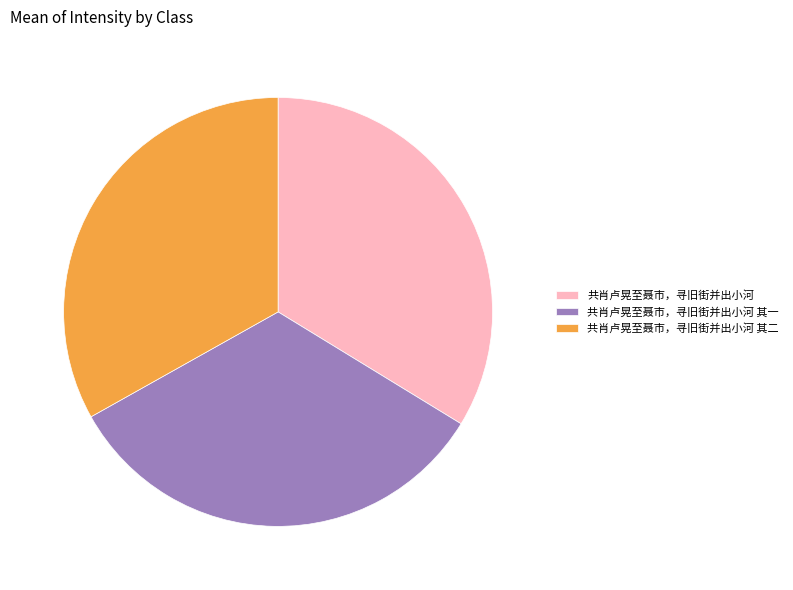

Which category has the biggest portion of the pie?

共肖卢晃至聂市，寻旧街并出小河